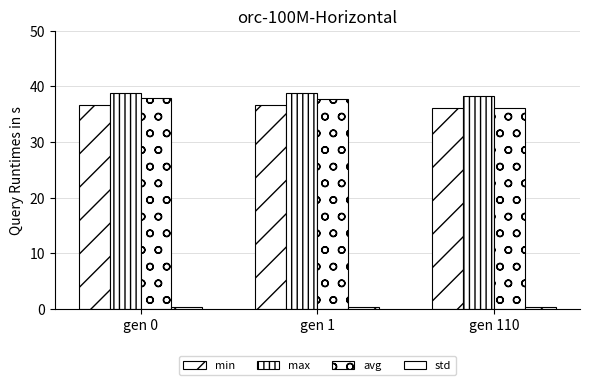

Read the std value at gen 1.

0.3